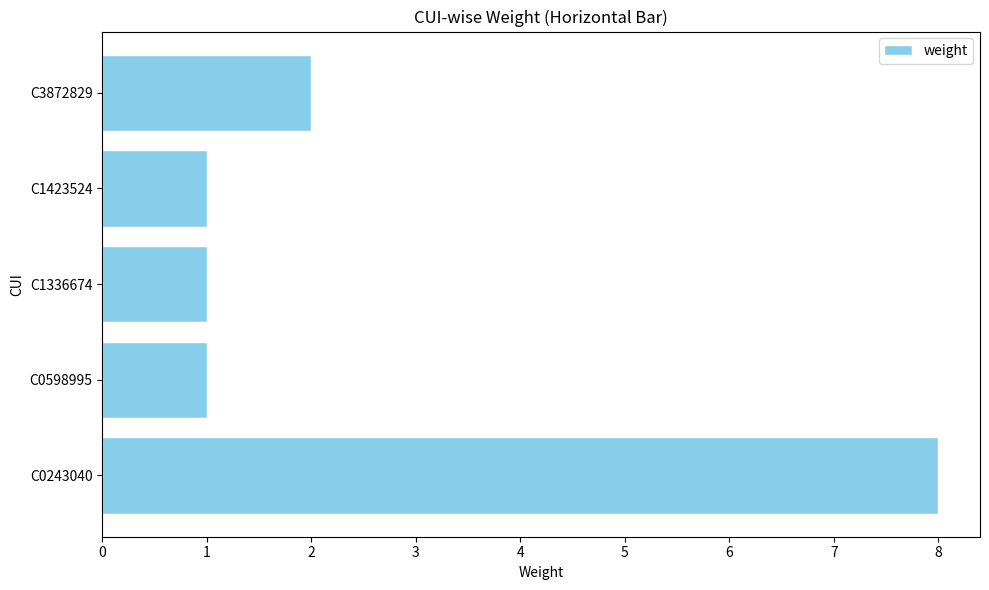

The chart shows a value of 1 at C1336674. True or false?

True